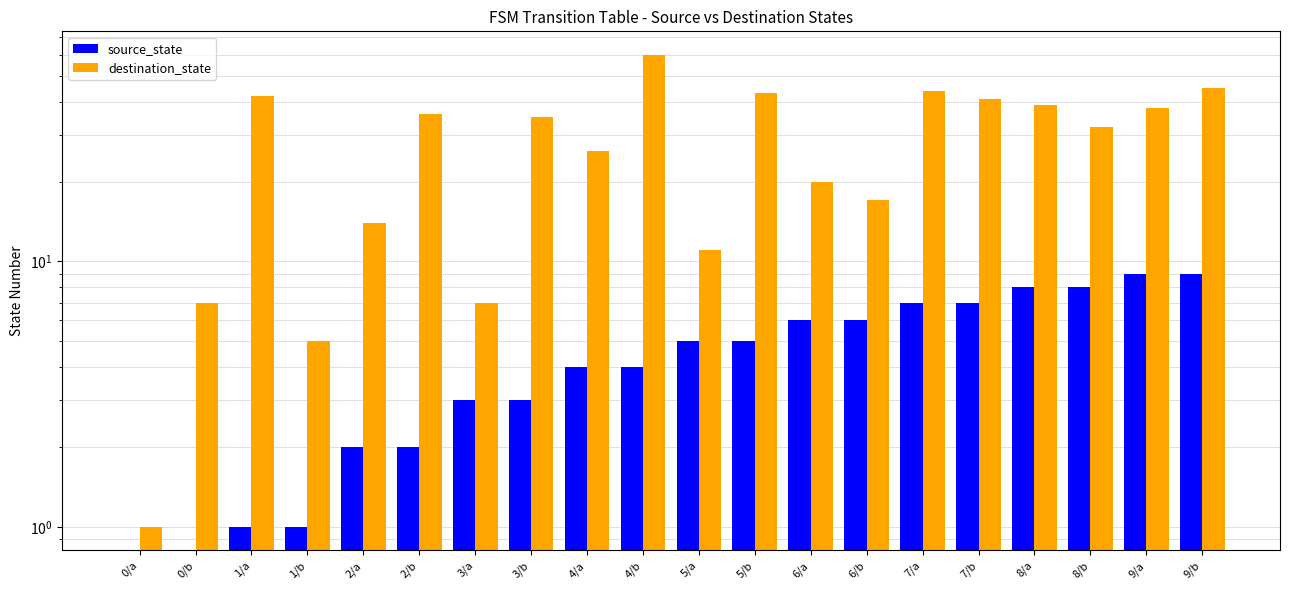

What is the difference between the highest and lowest values at 9/b?

36